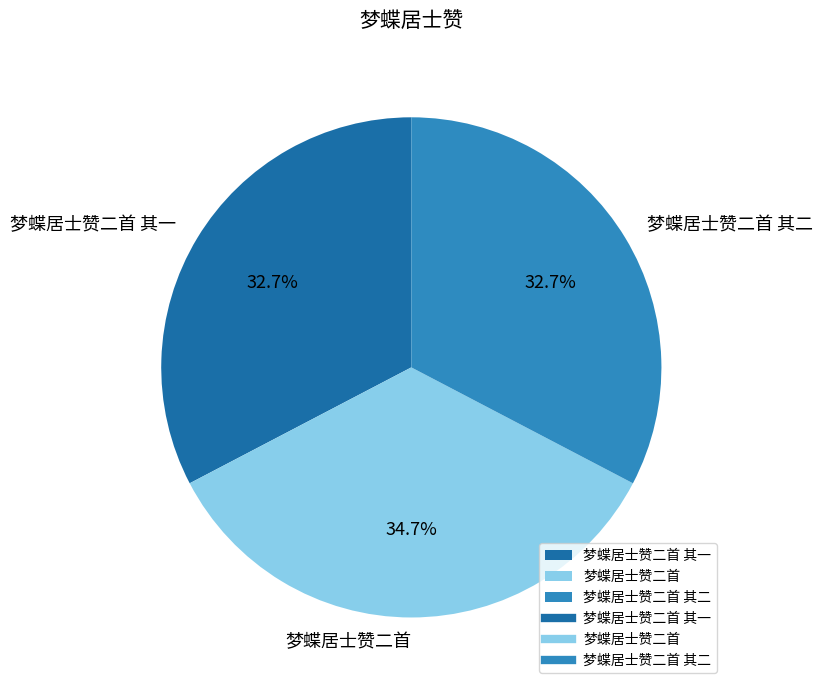

Which has a higher value, 梦蝶居士赞二首 其二 or 梦蝶居士赞二首?

梦蝶居士赞二首